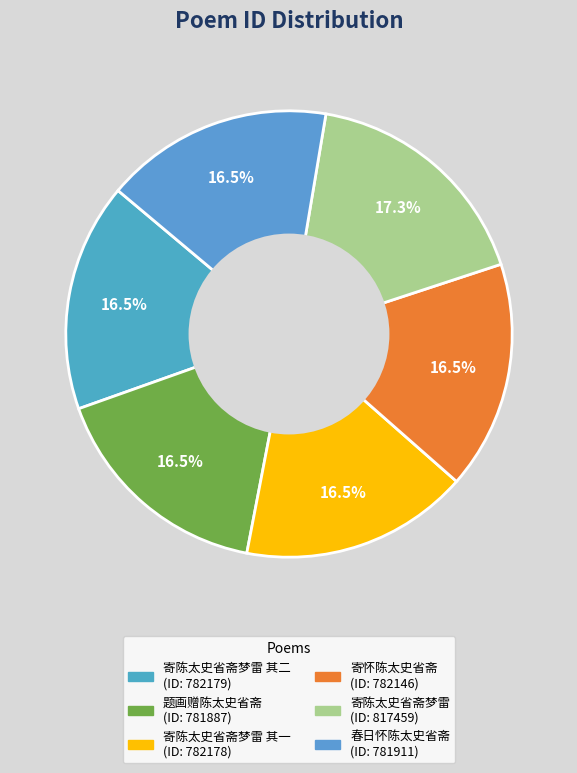

To the nearest percent, what is the average slice percentage?

17%